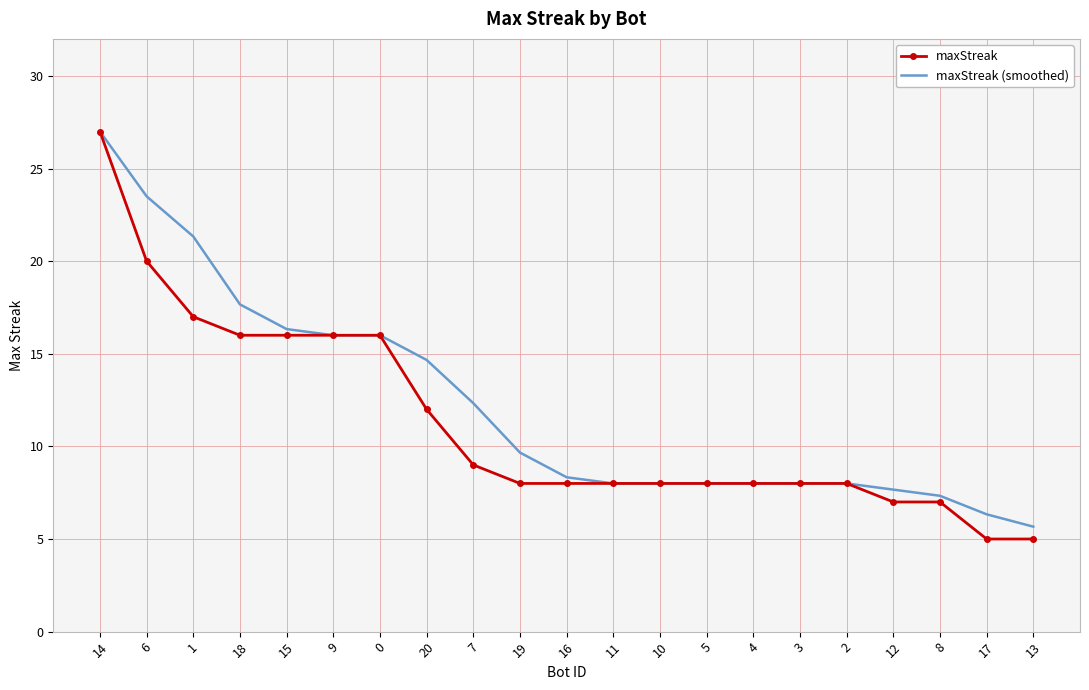

What position from the left is 1?

3